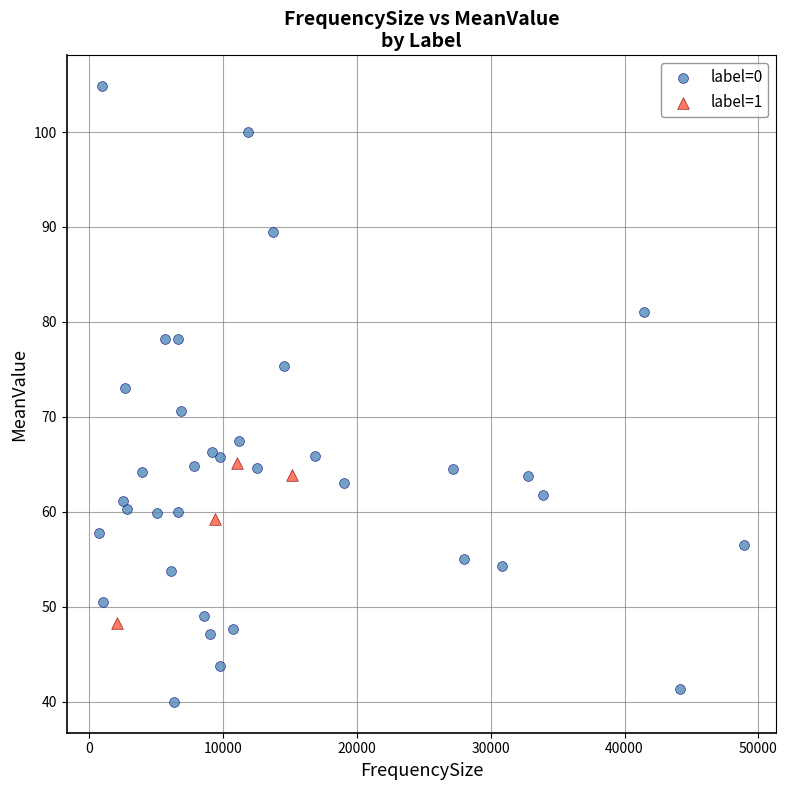

Which series reaches the maximum Y coordinate?

label=0